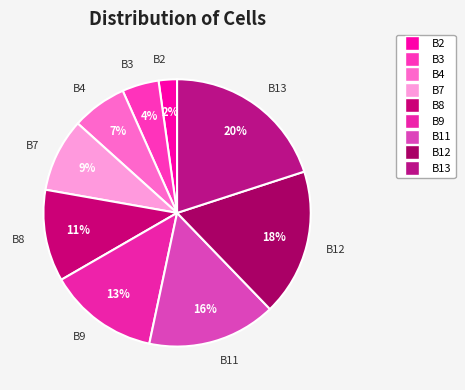

How many segments does this pie chart have?

9